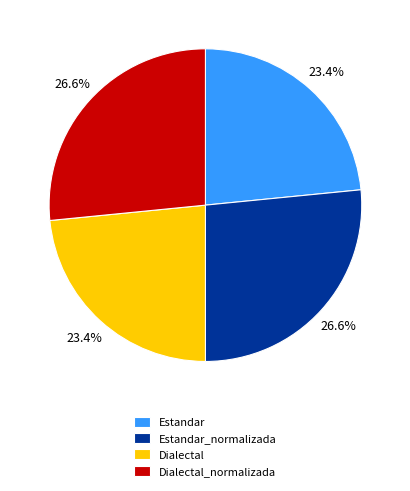

To the nearest percent, what portion does Estandar represent?

23%